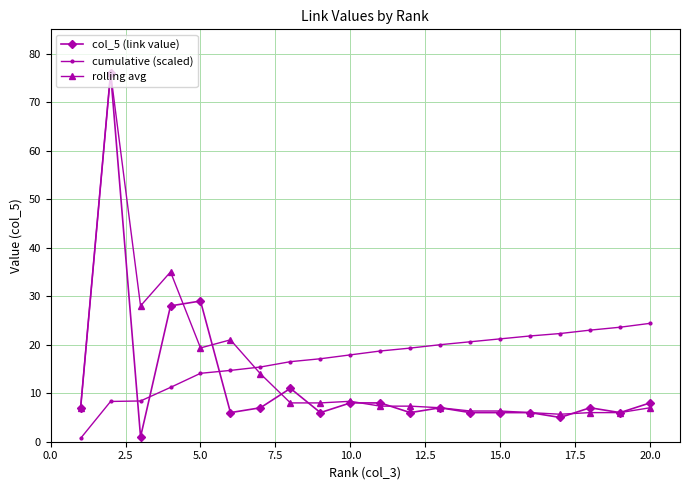

True or false: col_5 (link value) and rolling avg cross at least once.

True